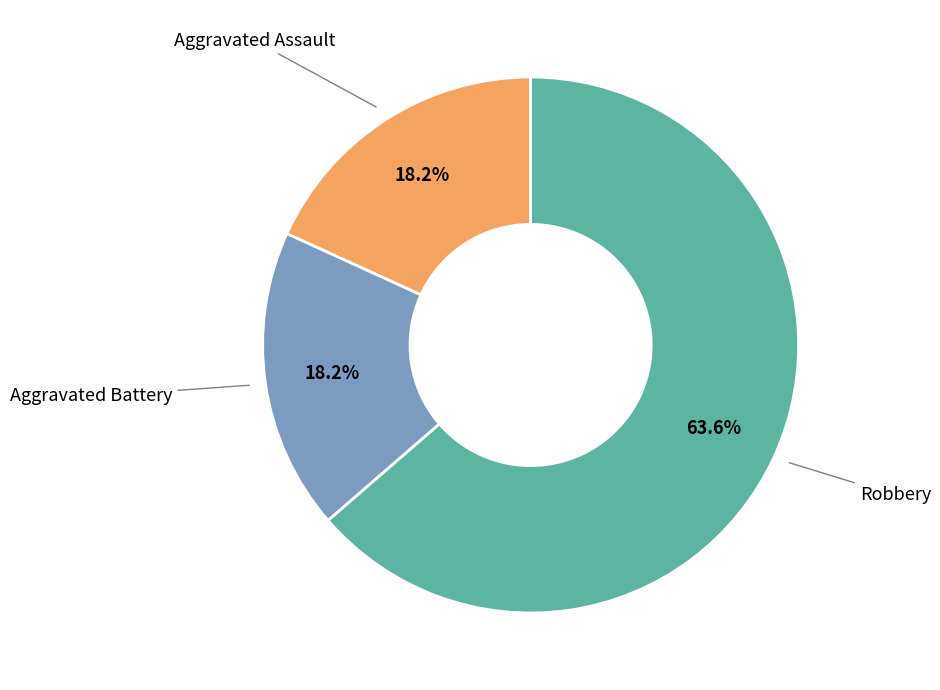

Is there any slice that represents more than half of the pie?

Yes